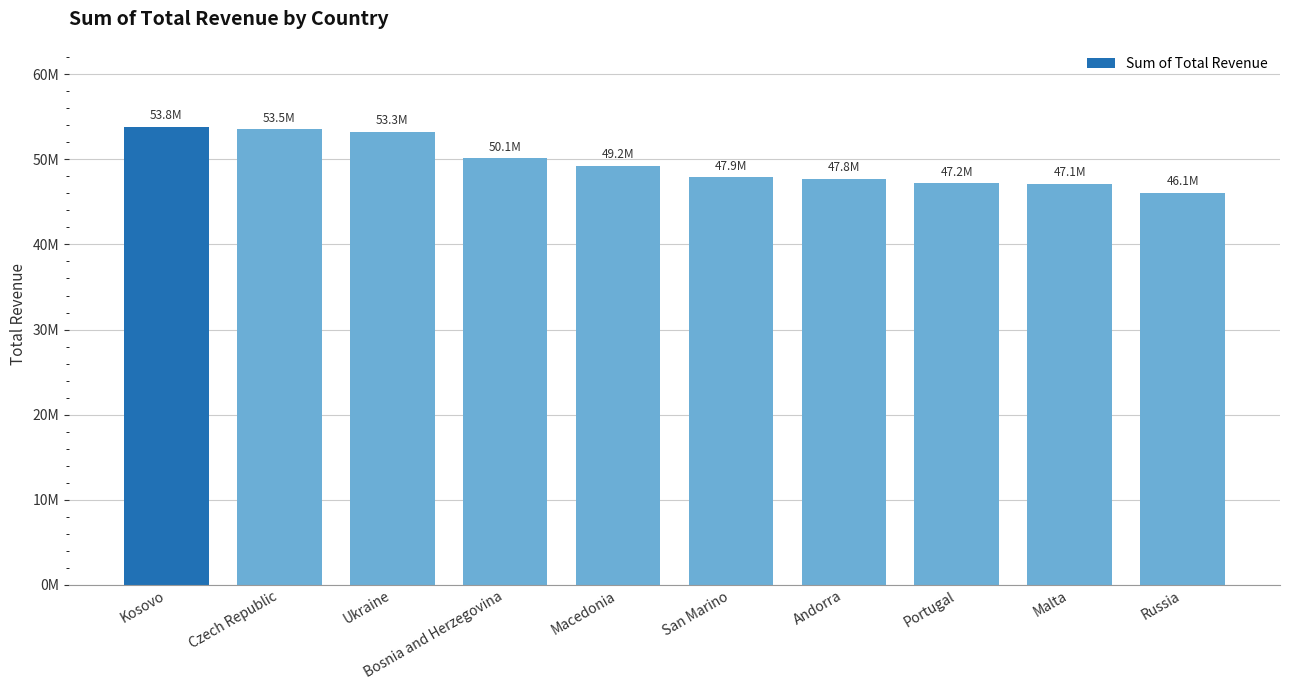

Between Malta and San Marino, which is larger?

San Marino